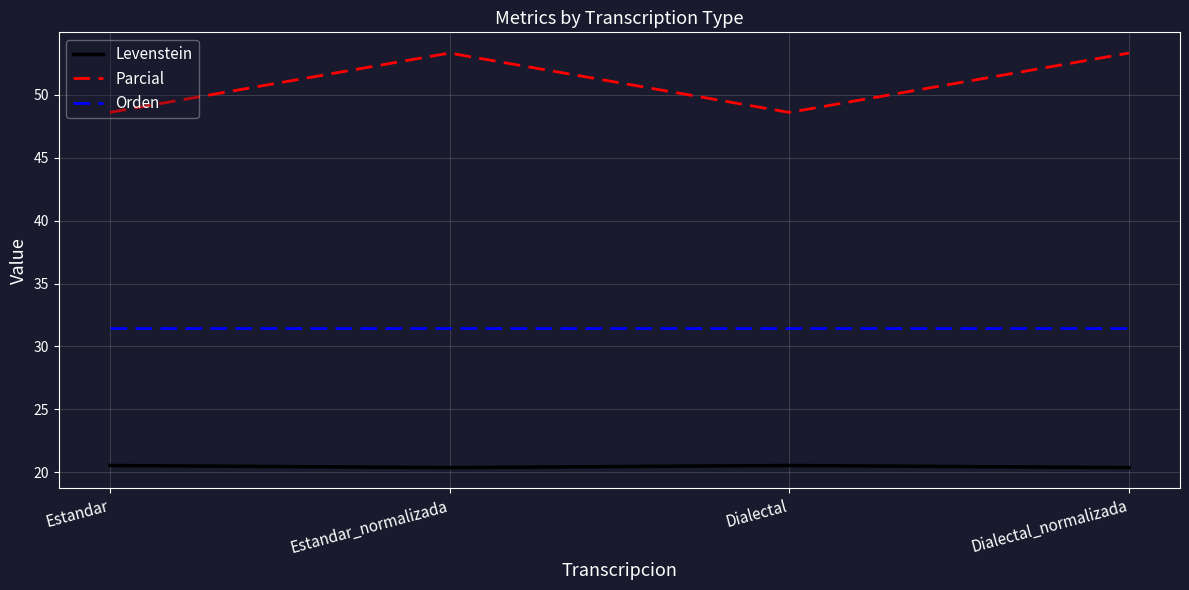

What is the approximate value of Orden at Dialectal_normalizada?

31.4